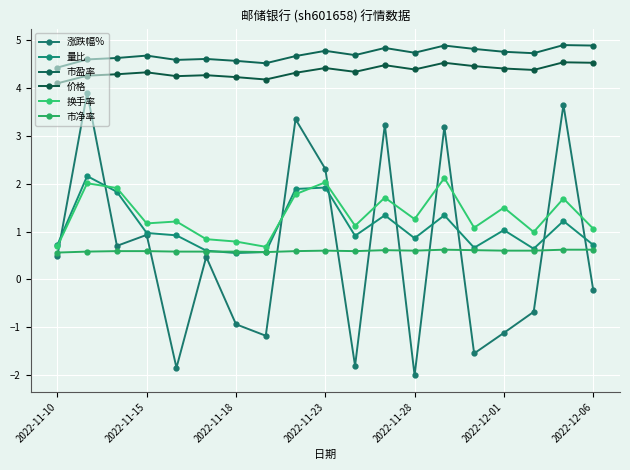

Reading left to right, extract all data points from this chart.

涨跌幅%: 0.5	3.9	0.7	0.9	-1.9	0.5	-0.9	-1.2	3.4	2.3	-1.8	3.2	-2.0	3.2	-1.6	-1.1	-0.7	3.6	-0.2
量比: 0.7	2.2	1.8	1.0	0.9	0.6	0.6	0.6	1.9	1.9	0.9	1.3	0.9	1.3	0.7	1.0	0.6	1.2	0.7
市盈率: 4.4	4.6	4.6	4.7	4.6	4.6	4.6	4.5	4.7	4.8	4.7	4.8	4.7	4.9	4.8	4.8	4.7	4.9	4.9
价格: 4.1	4.3	4.3	4.3	4.2	4.3	4.2	4.2	4.3	4.4	4.3	4.5	4.4	4.5	4.5	4.4	4.4	4.5	4.5
换手率: 0.7	2.0	1.9	1.2	1.2	0.8	0.8	0.7	1.8	2.0	1.1	1.7	1.3	2.1	1.1	1.5	1.0	1.7	1.1
市净率: 0.6	0.6	0.6	0.6	0.6	0.6	0.6	0.6	0.6	0.6	0.6	0.6	0.6	0.6	0.6	0.6	0.6	0.6	0.6